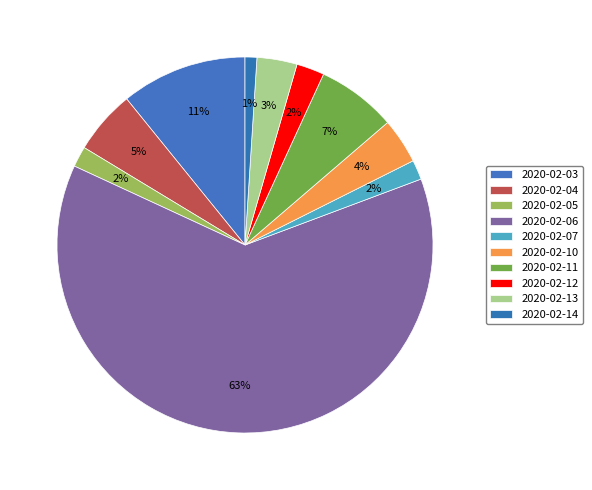

Between 2020-02-03 and 2020-02-11, which is larger?

2020-02-03